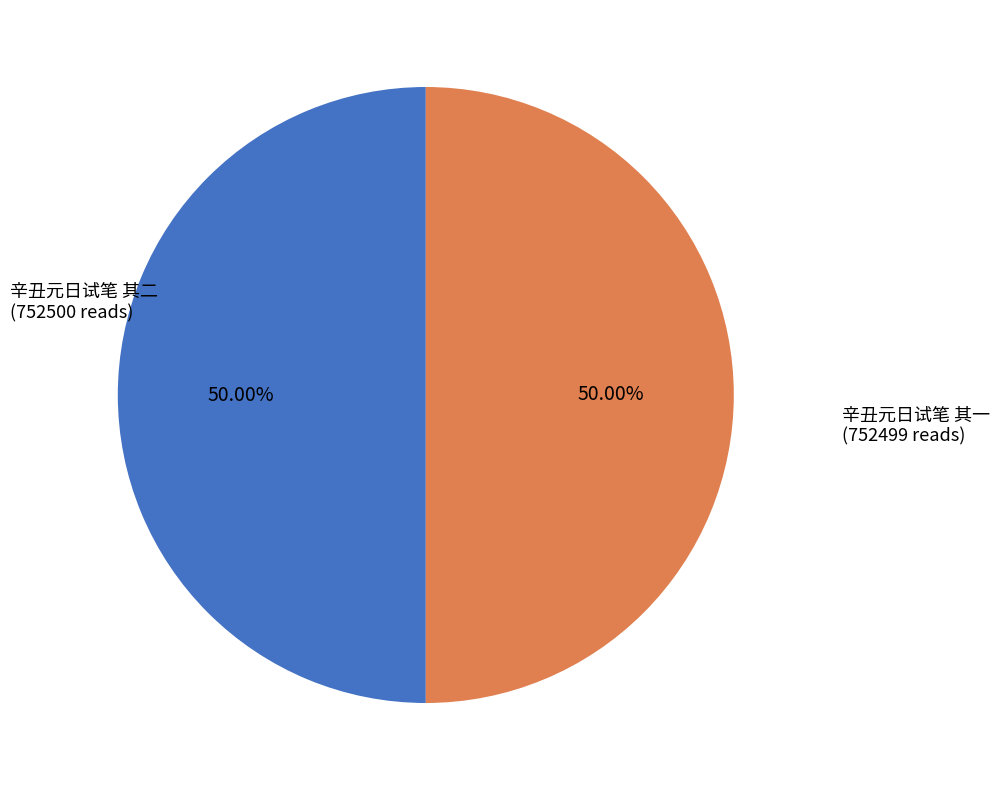

Count the number of slices in the pie.

2